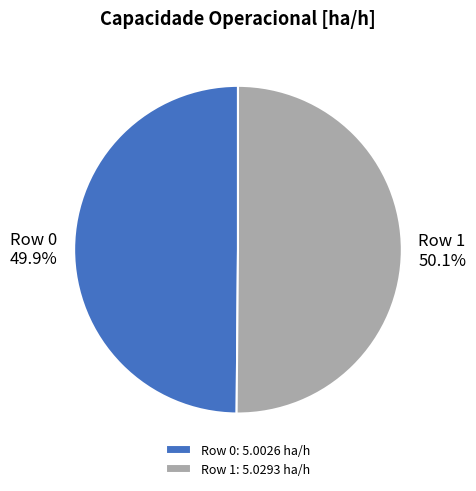

How many segments does this pie chart have?

2